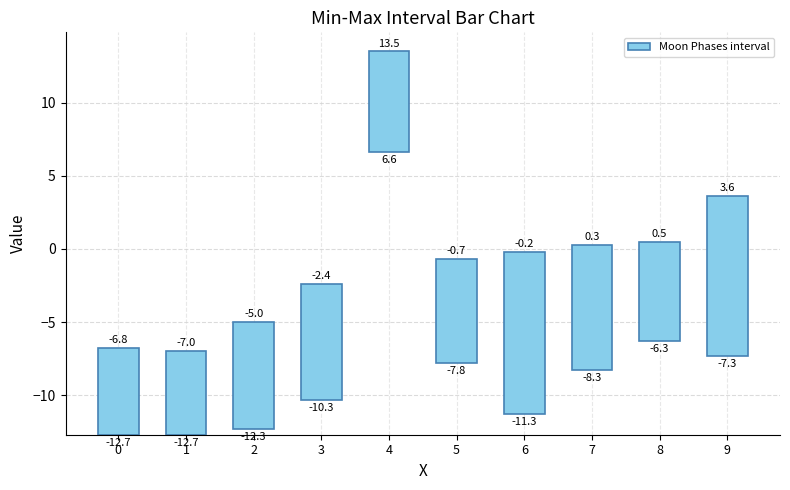

The chart shows a value of 2.0 at 1. True or false?

False